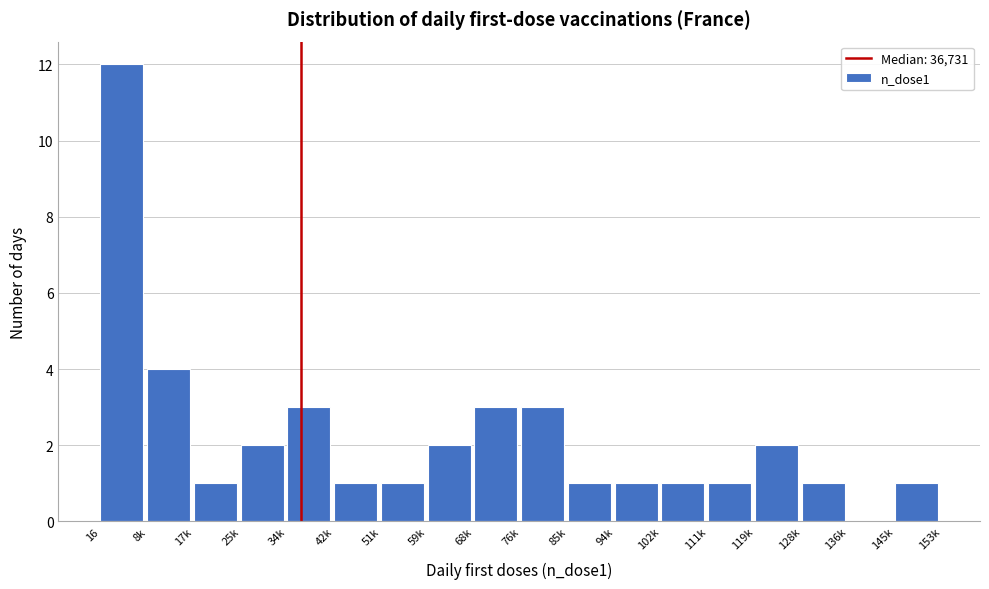

Reading left to right, list all the values displayed in this chart.

16=12	8k=4	17k=1	25k=2	34k=3	42k=1	51k=1	59k=2	68k=3	76k=3	85k=1	94k=1	102k=1	111k=1	119k=2	128k=1	136k=0	145k=1